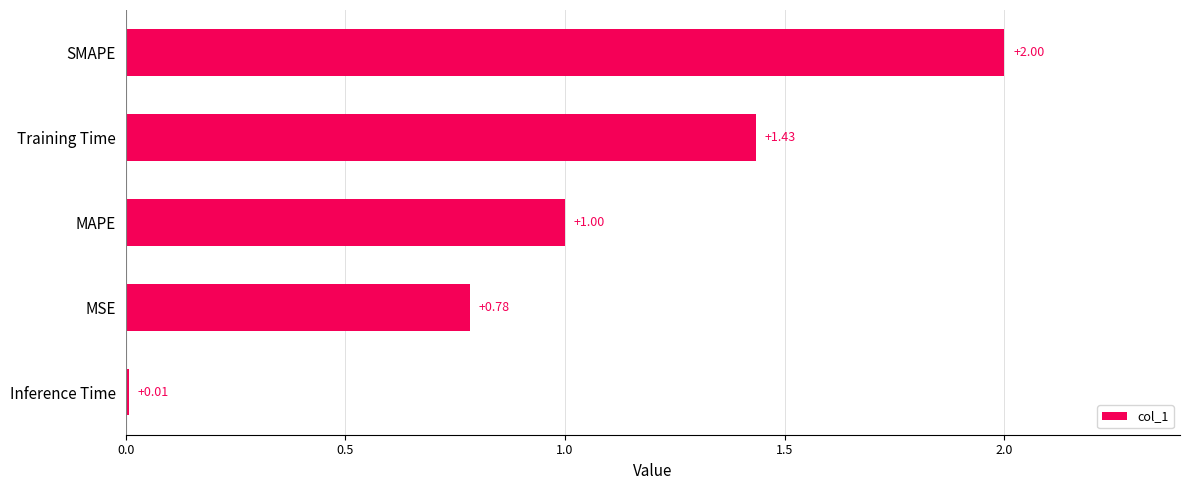

What is the maximum value shown in the chart?

2.0